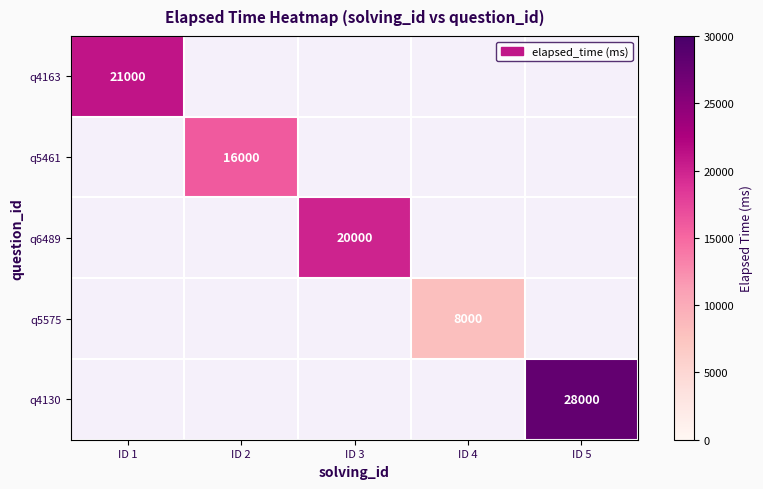

The q6489 series shows 30464 at ID 3. True or false?

False